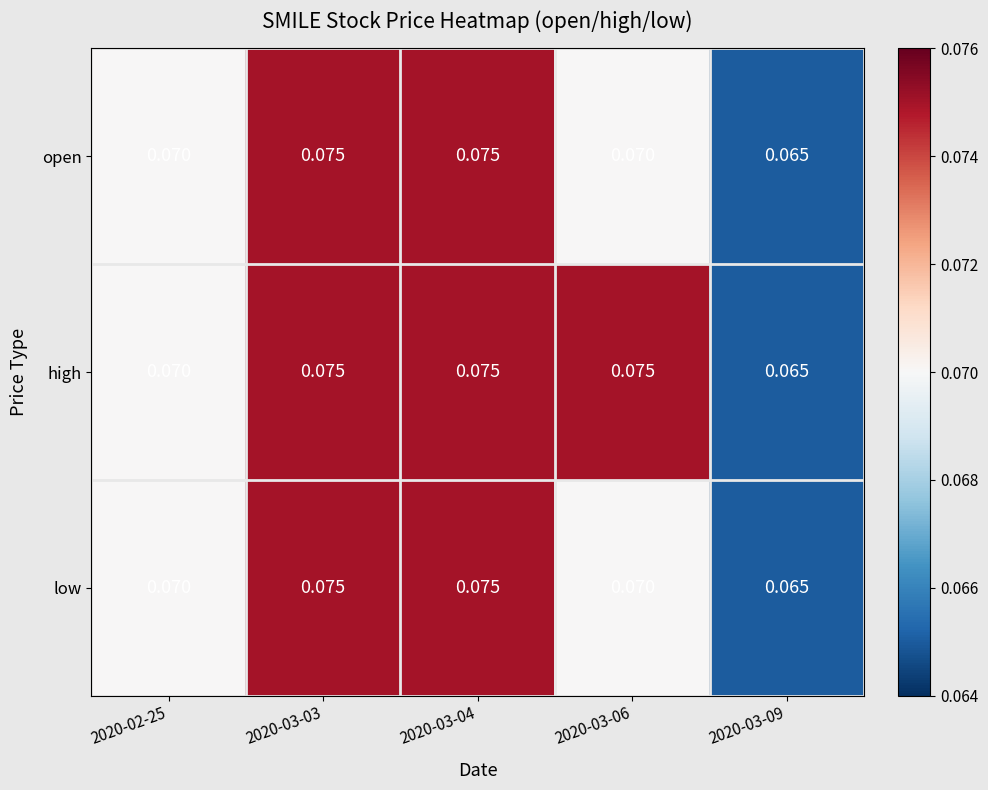

What is the total value across all series at 2020-02-25?

0.2